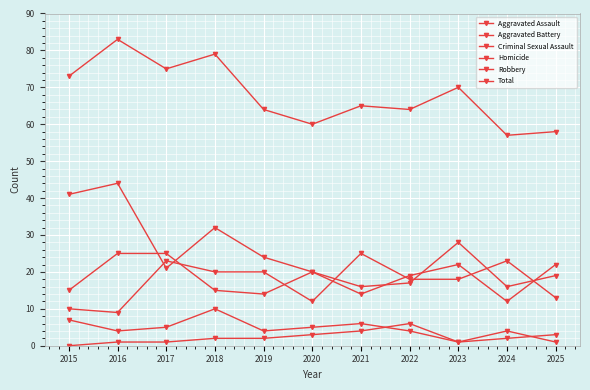

At which label is Aggravated Assault closest to 17?

2022